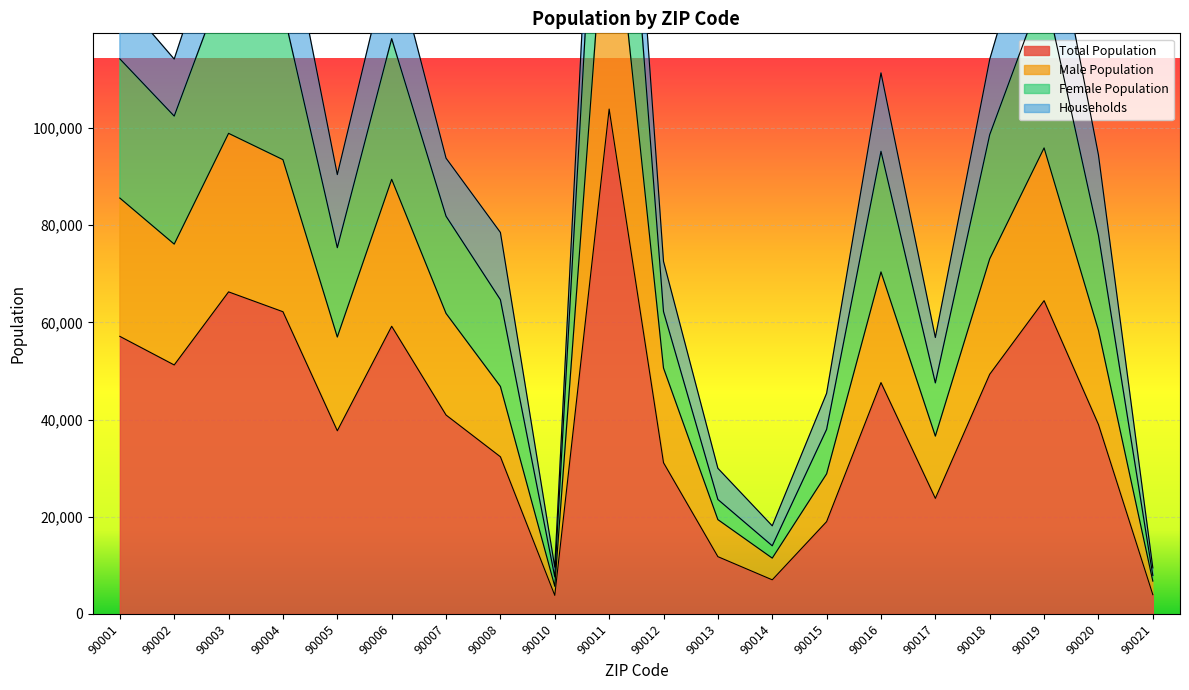

What is the minimum value for Total Population?

3800